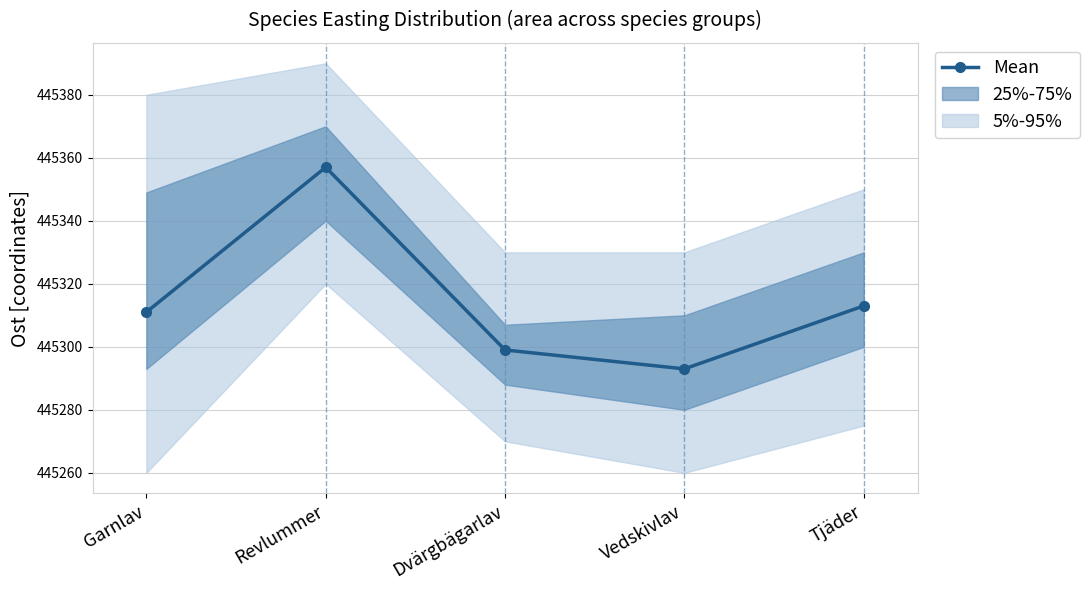

What is the difference between the second highest and minimum values?

20